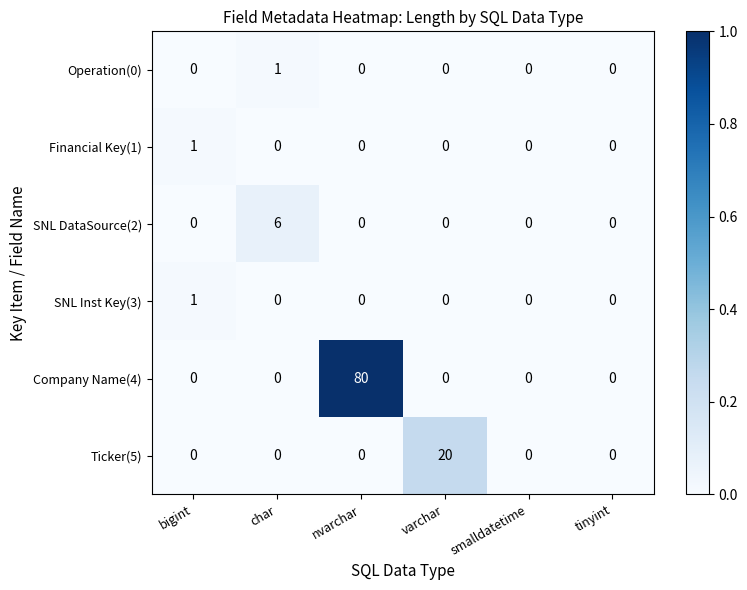

Count the Operation(0) values in the range 0 to 1.

6